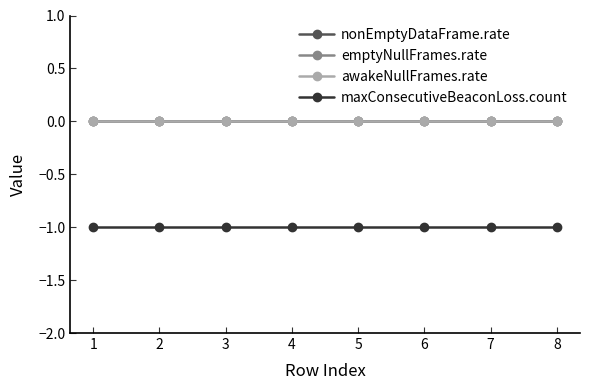

What is the smallest value displayed?

-1